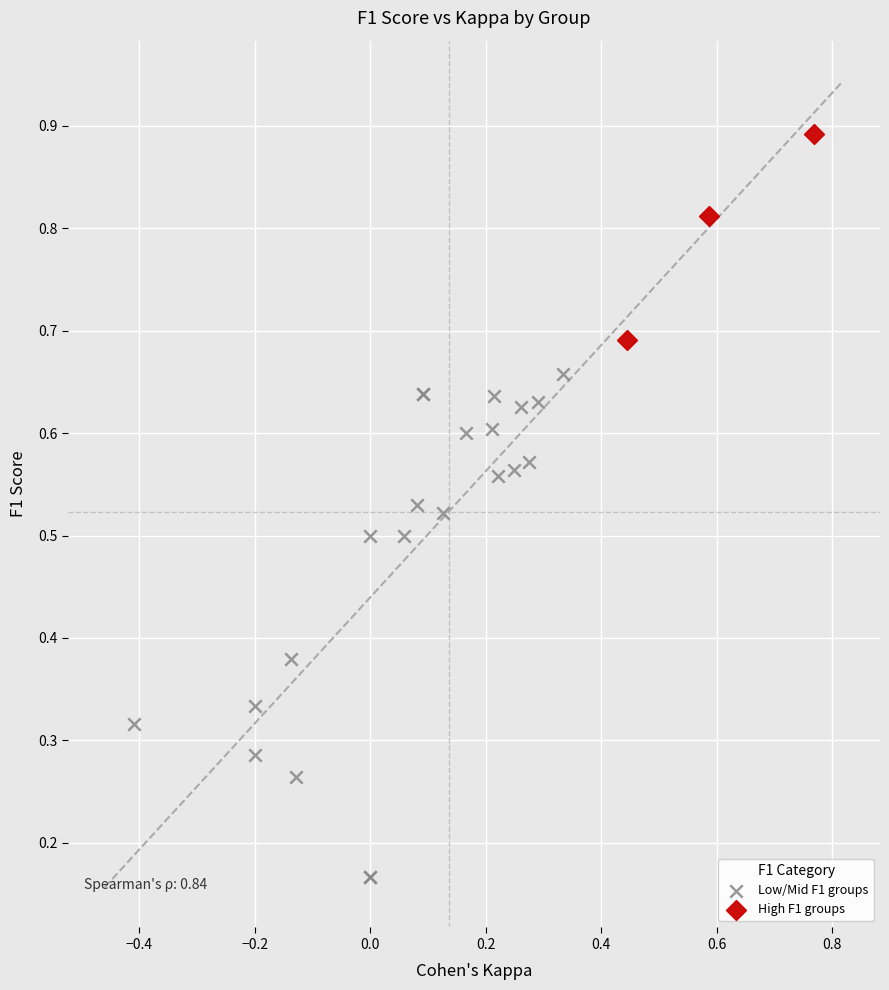

Which series contains the highest Y value?

High F1 groups